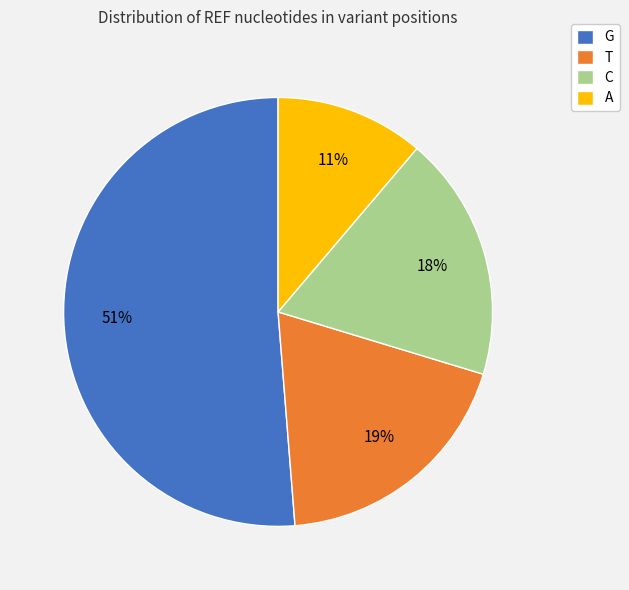

Between C and A, which is larger?

C